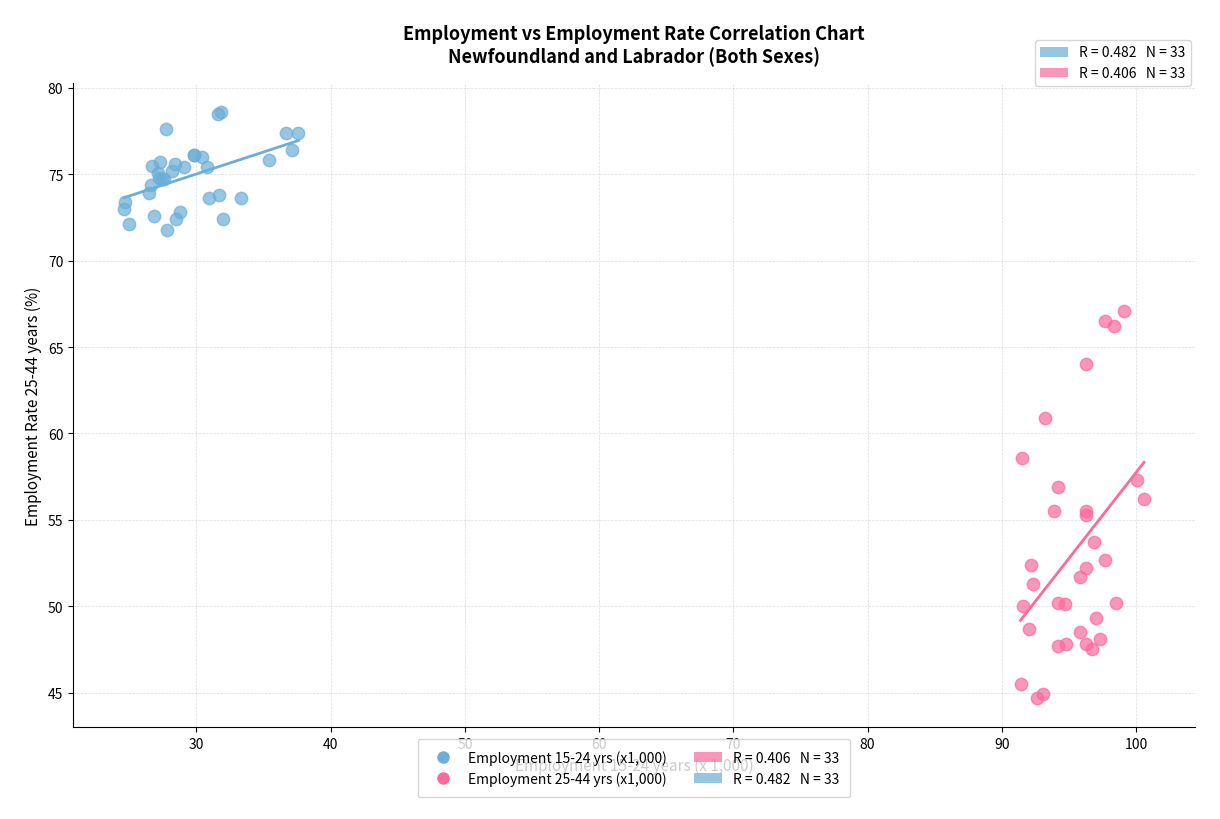

Which series has the largest Y range (max minus min)?

Employment 25-44 yrs (x1,000)